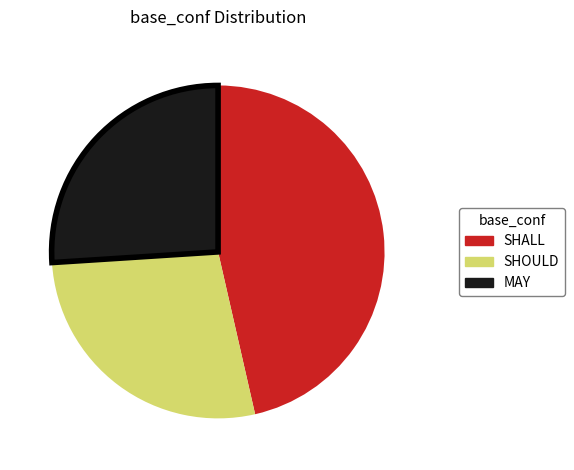

True or false: MAY accounts for 26% of the total.

True